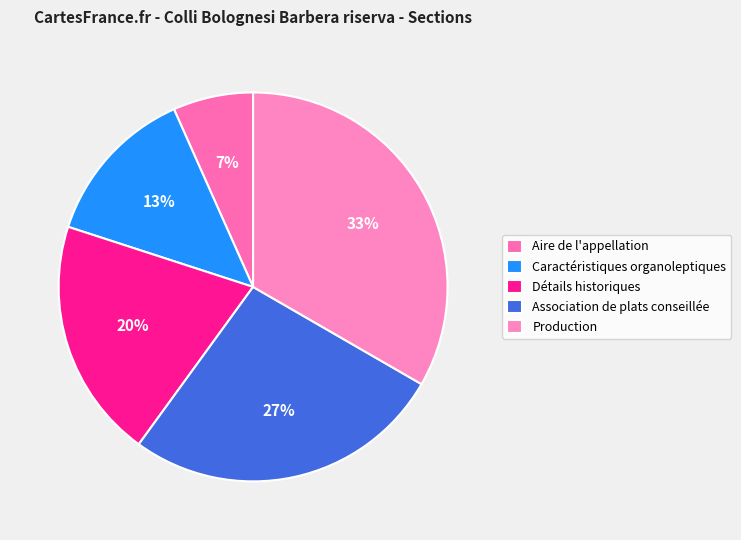

To the nearest percent, what is the average slice percentage?

20%